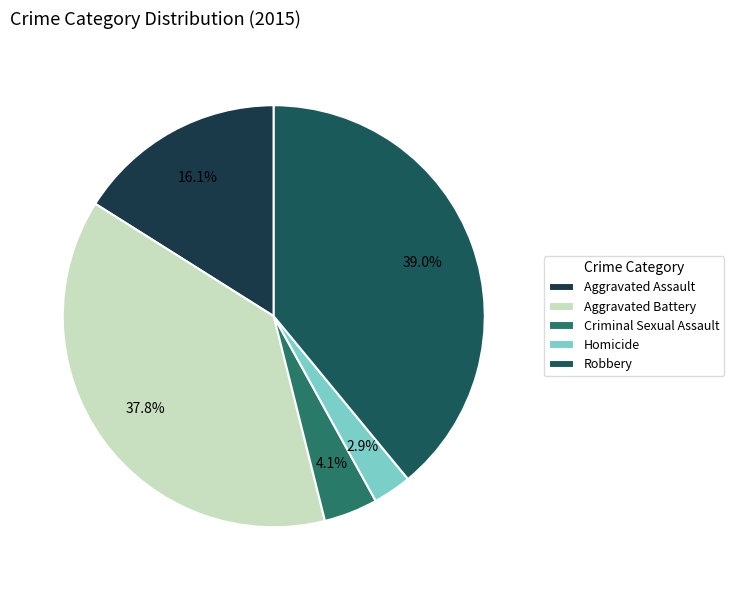

To the nearest percent, what percentage of the pie is Criminal Sexual Assault?

4%